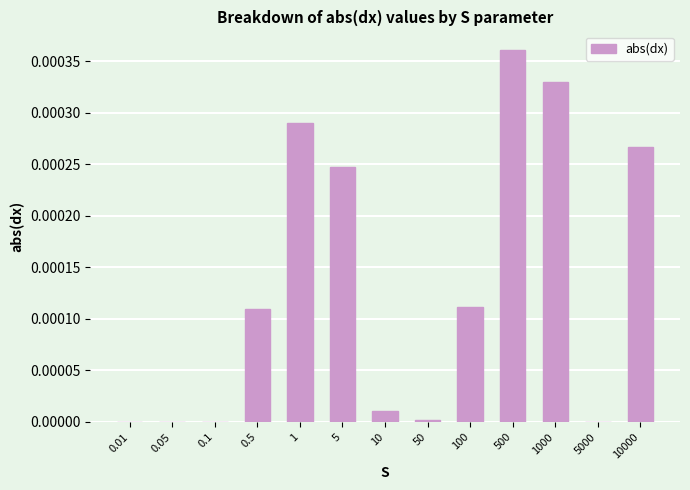

True or false: the data shows 0.0 at 5000.

True